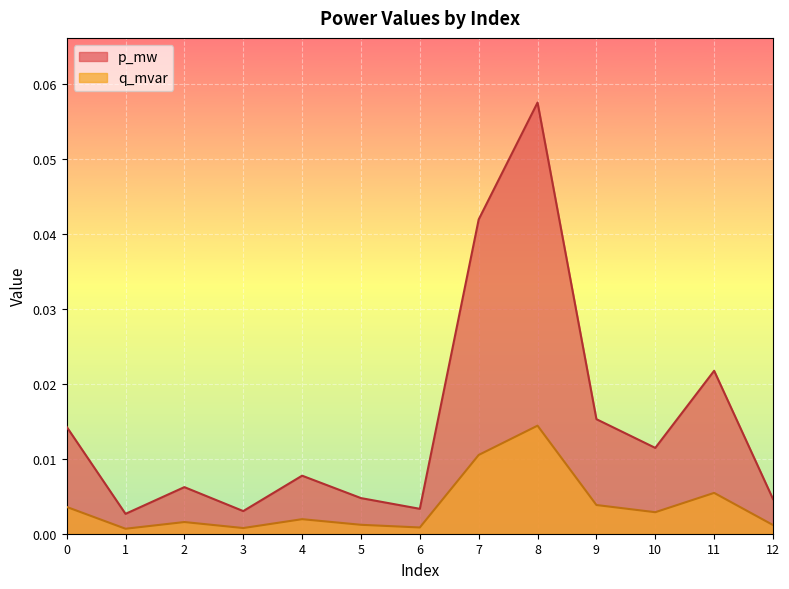

Rank the series at 10 from highest to lowest value.

p_mw, q_mvar